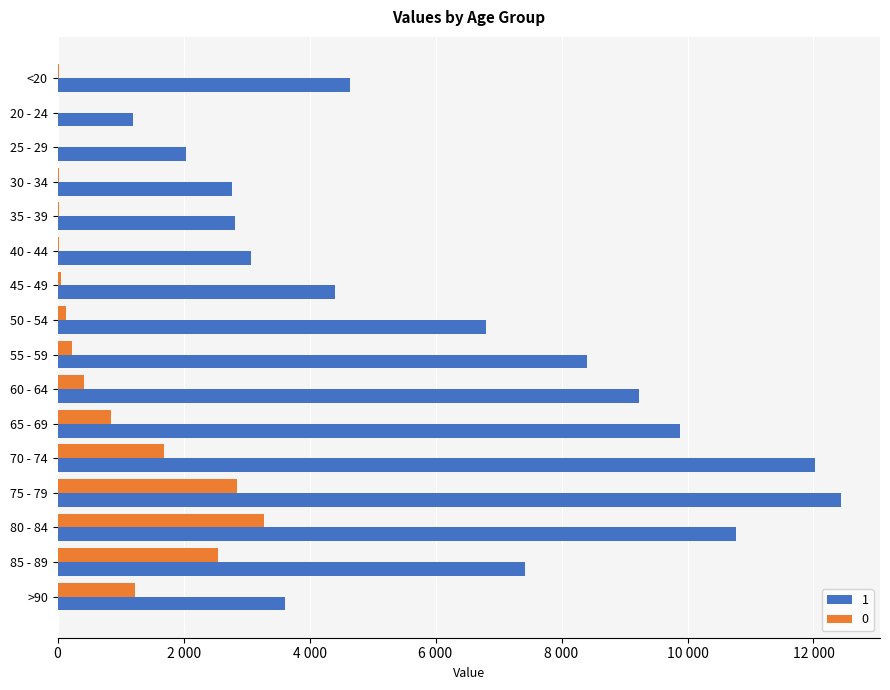

What is the difference between the maximum and minimum values in the 0 series?

3270